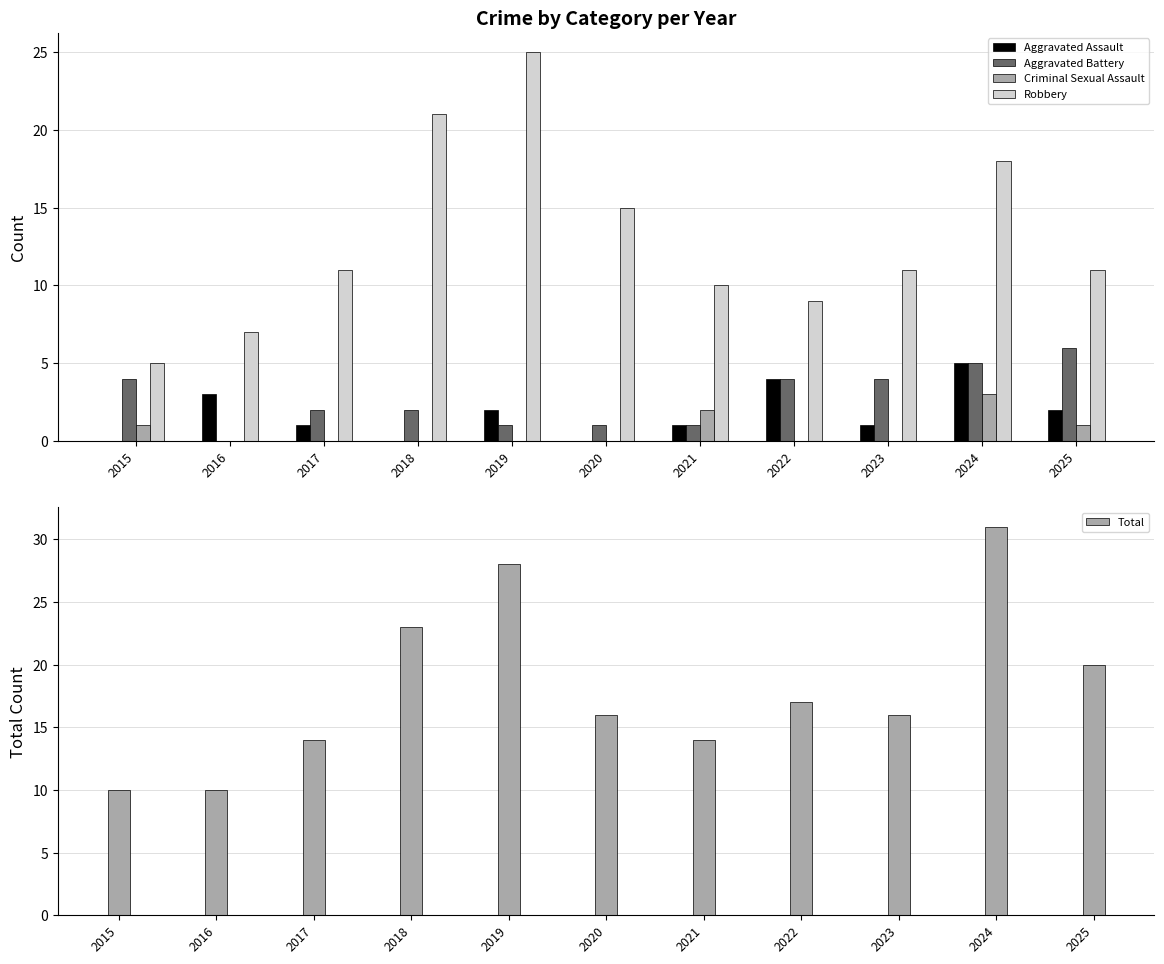

List the labels in order of Criminal Sexual Assault value, largest first.

2024, 2021, 2015, 2025, 2016, 2017, 2018, 2019, 2020, 2022, 2023